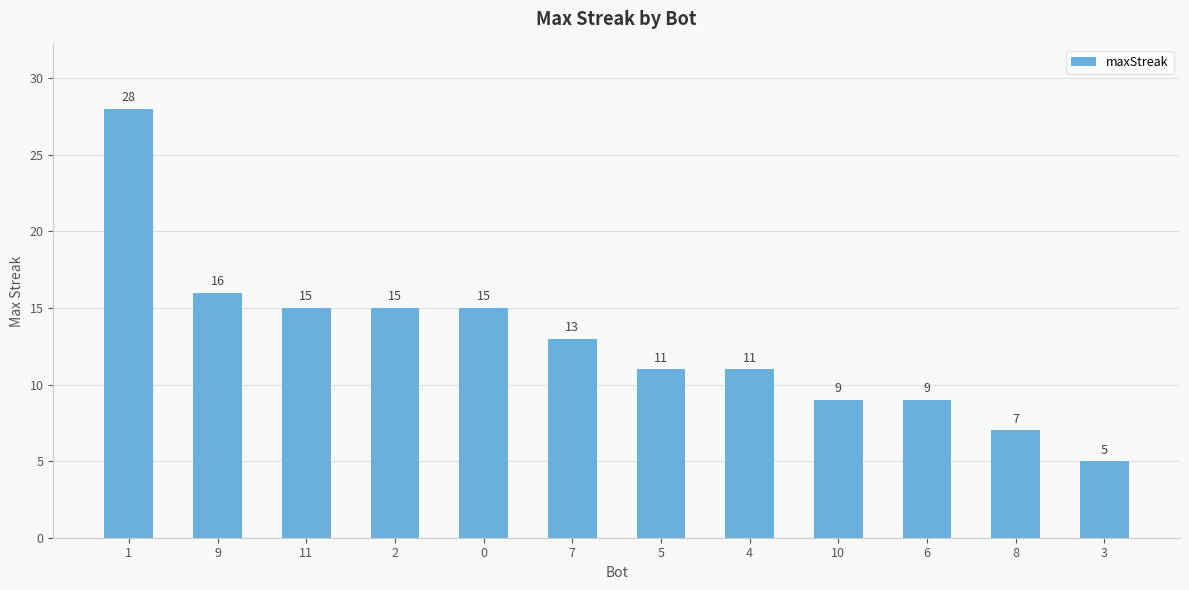

Where does the data first go above 13?

1